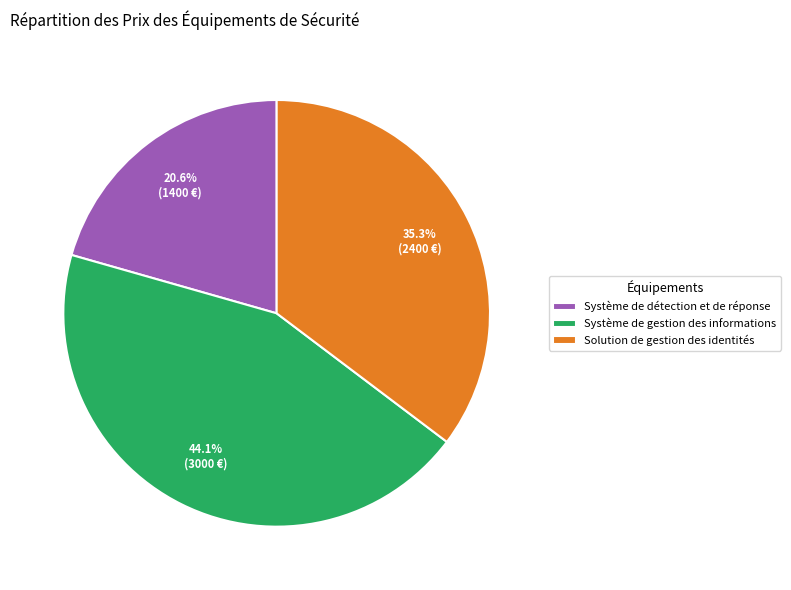

Does Système de gestion des informations account for over 50% of the chart?

No